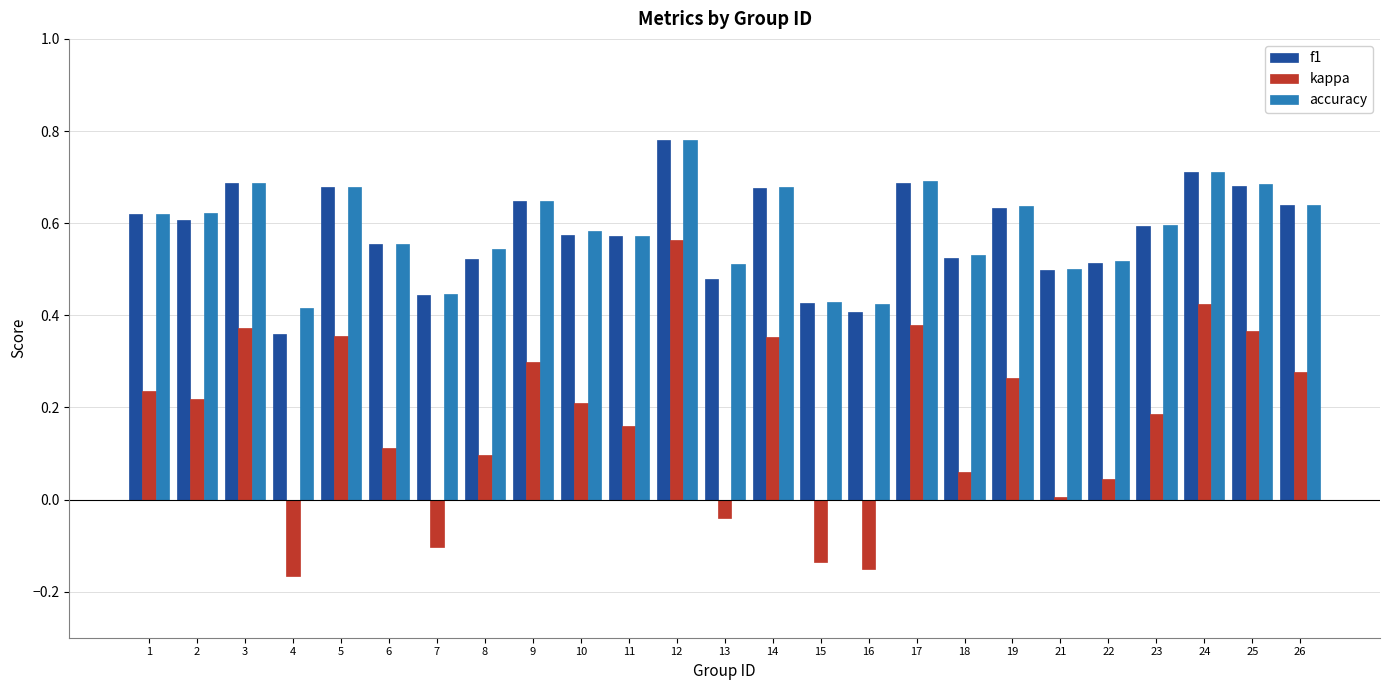

At which category is the sum across all series the highest?

12